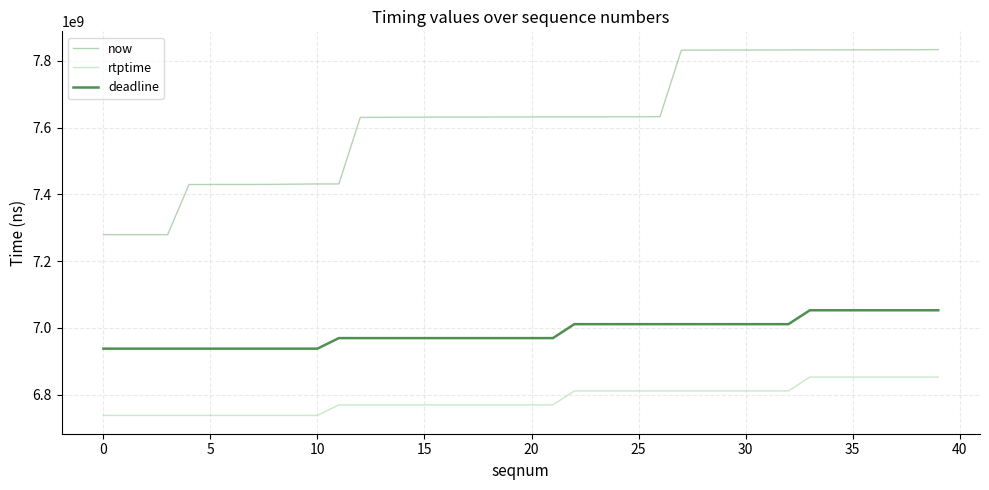

What is the difference between the maximum and minimum values in the now series?

554085000